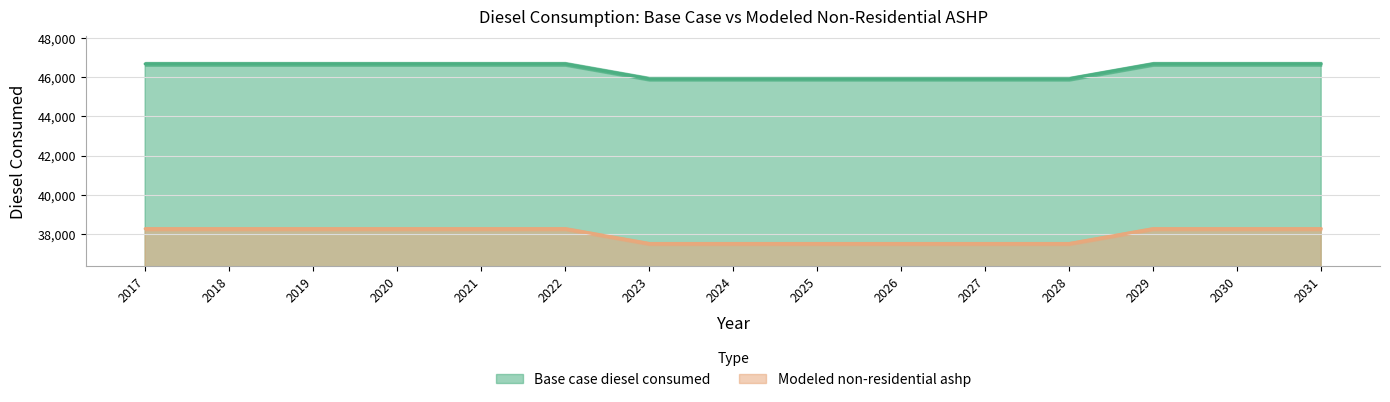

Is it true that Base case diesel consumed equals 14397.3 at 2019?

False